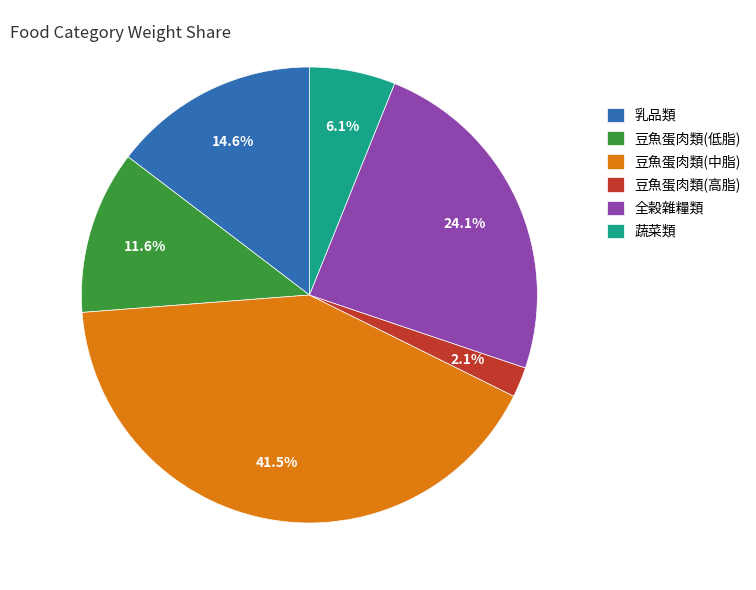

Which category has the biggest portion of the pie?

豆魚蛋肉類(中脂)